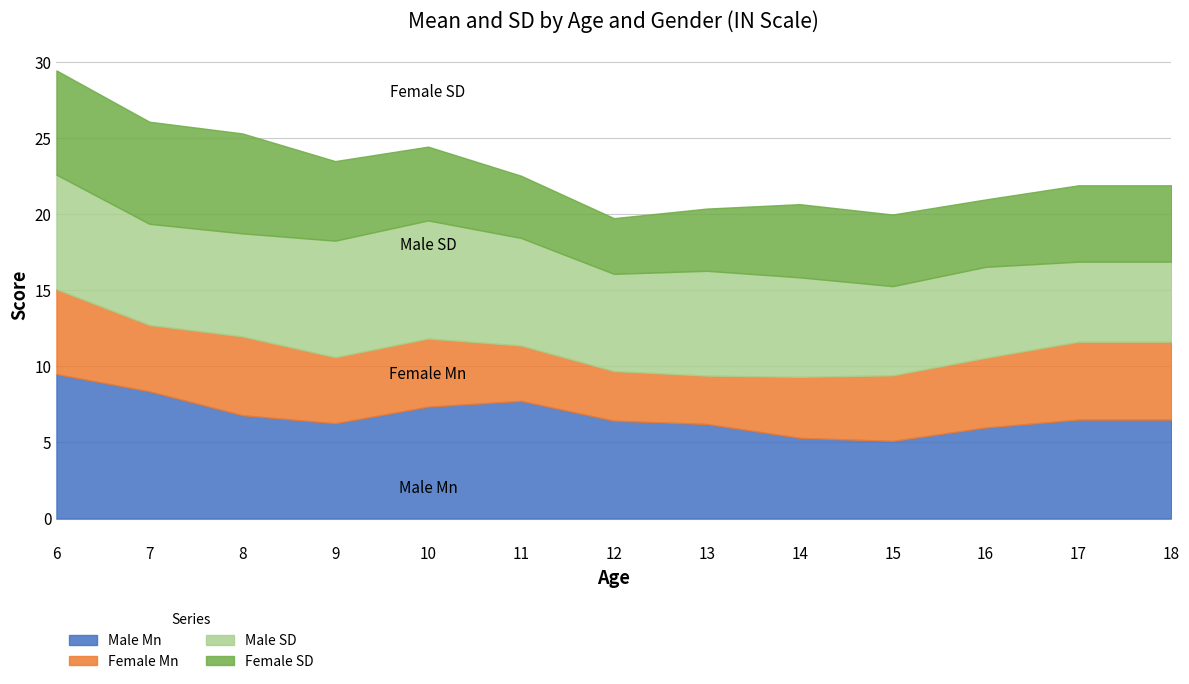

Reading left to right, list all the values displayed in this chart.

Male Mn: 9.5	8.4	6.8	6.3	7.3	7.7	6.4	6.2	5.3	5.1	6.0	6.5	6.5
Female Mn: 5.6	4.4	5.2	4.3	4.5	3.6	3.3	3.2	4.0	4.3	4.6	5.1	5.1
Male SD: 7.5	6.7	6.8	7.7	7.8	7.1	6.4	6.9	6.5	5.9	6.0	5.3	5.3
Female SD: 6.8	6.7	6.6	5.2	4.8	4.1	3.7	4.1	4.8	4.7	4.4	5.0	5.0